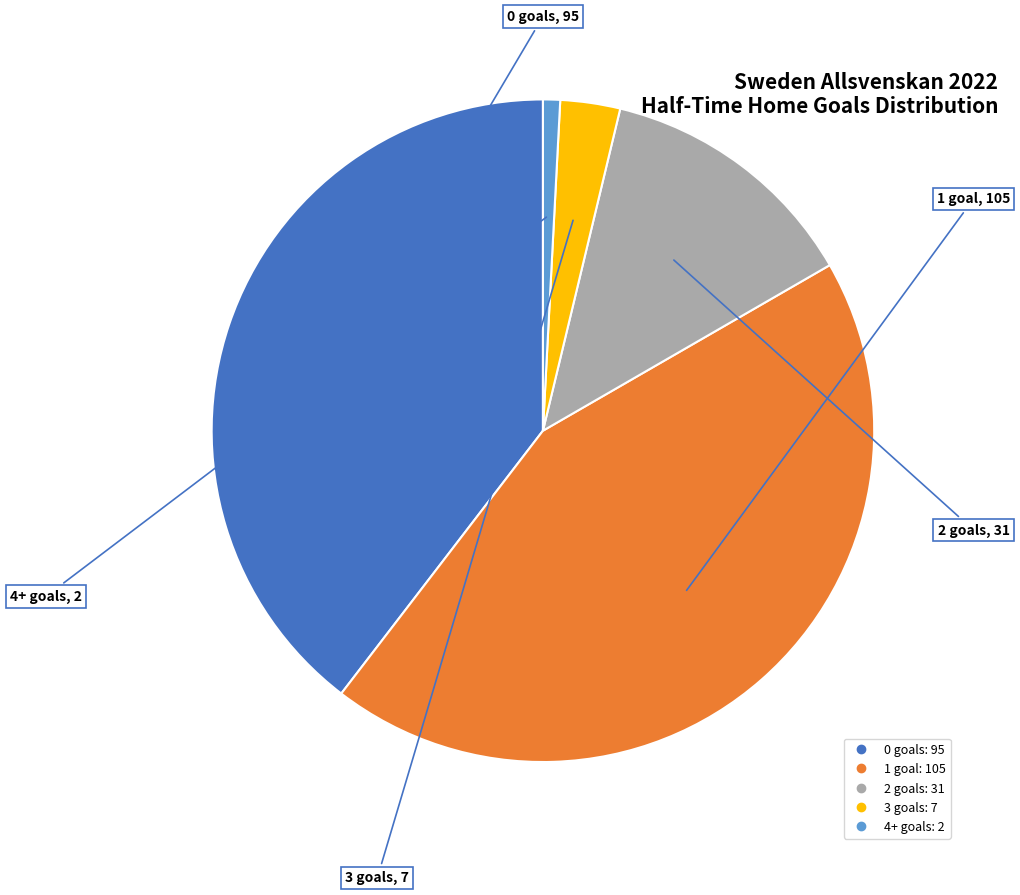

True or false: 4+ accounts for 23% of the total.

False